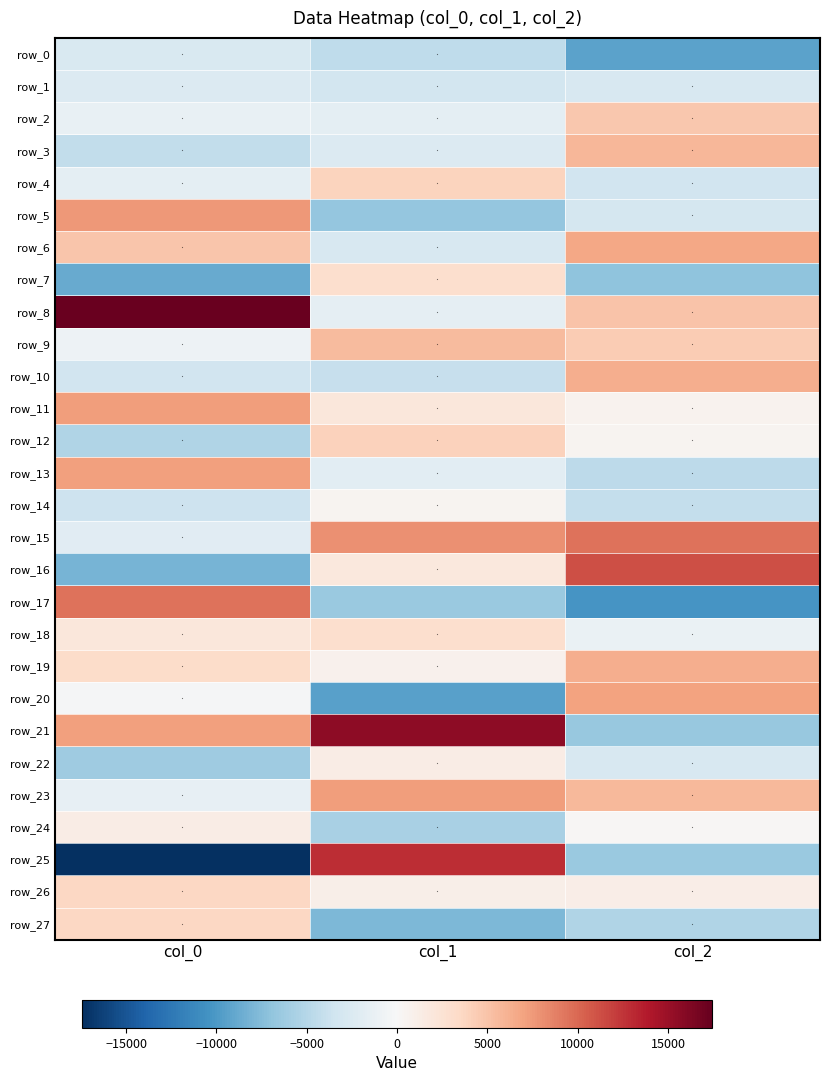

Which has a higher value, col_0 or col_2?

col_0